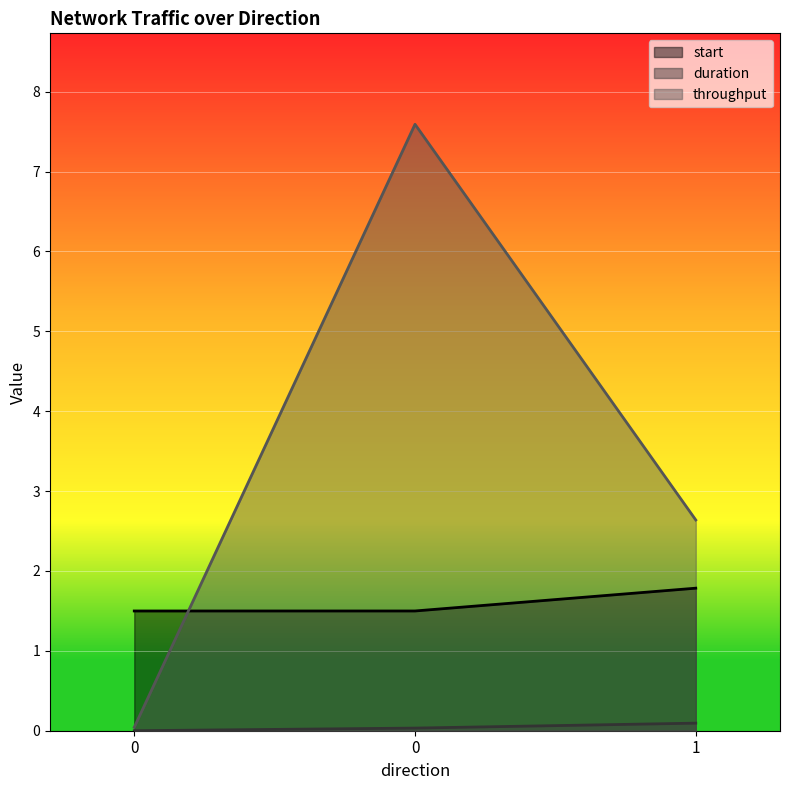

How many distinct data groups are displayed?

3